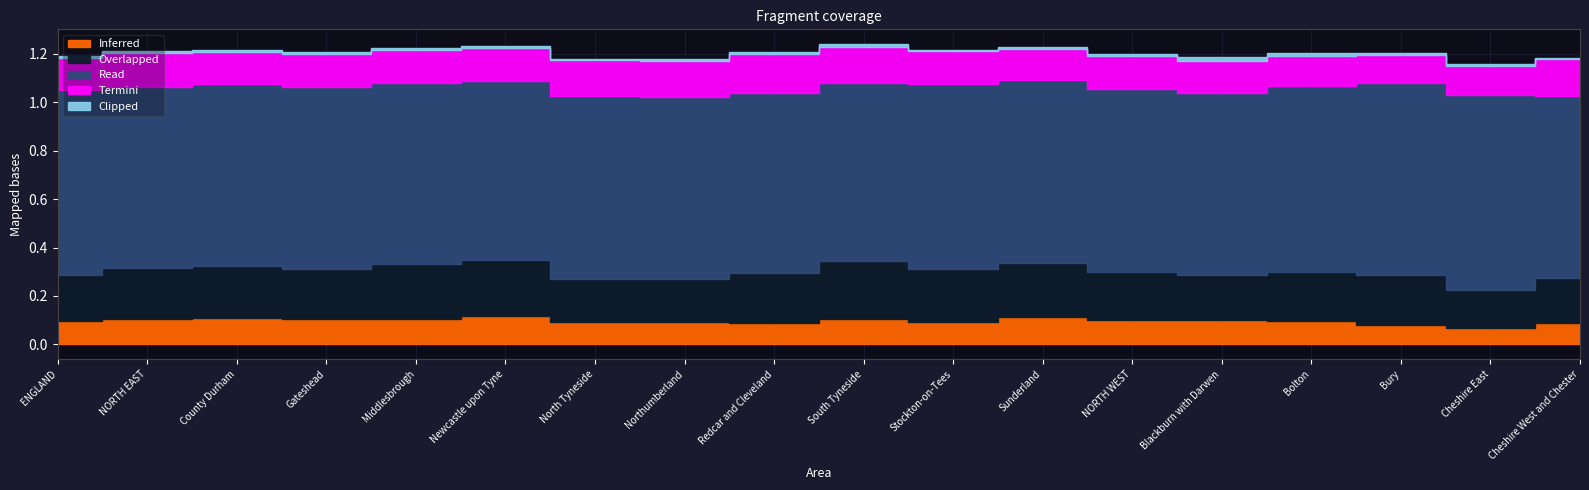

What is the label of the 6th point from the right?

NORTH WEST